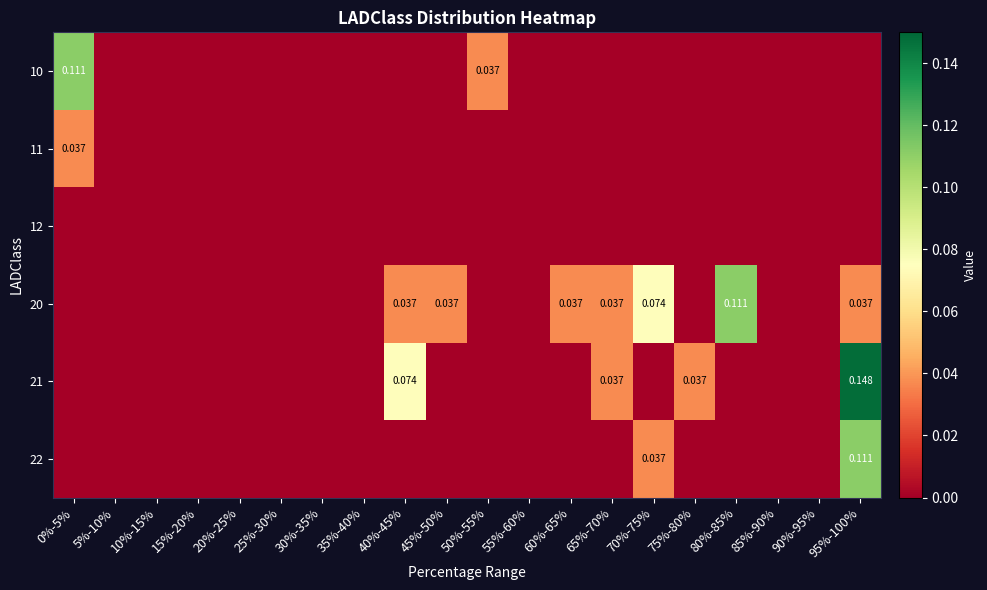

Is the value of 11 at 10%-15% greater than the value of 12 at 90%-95%?

No